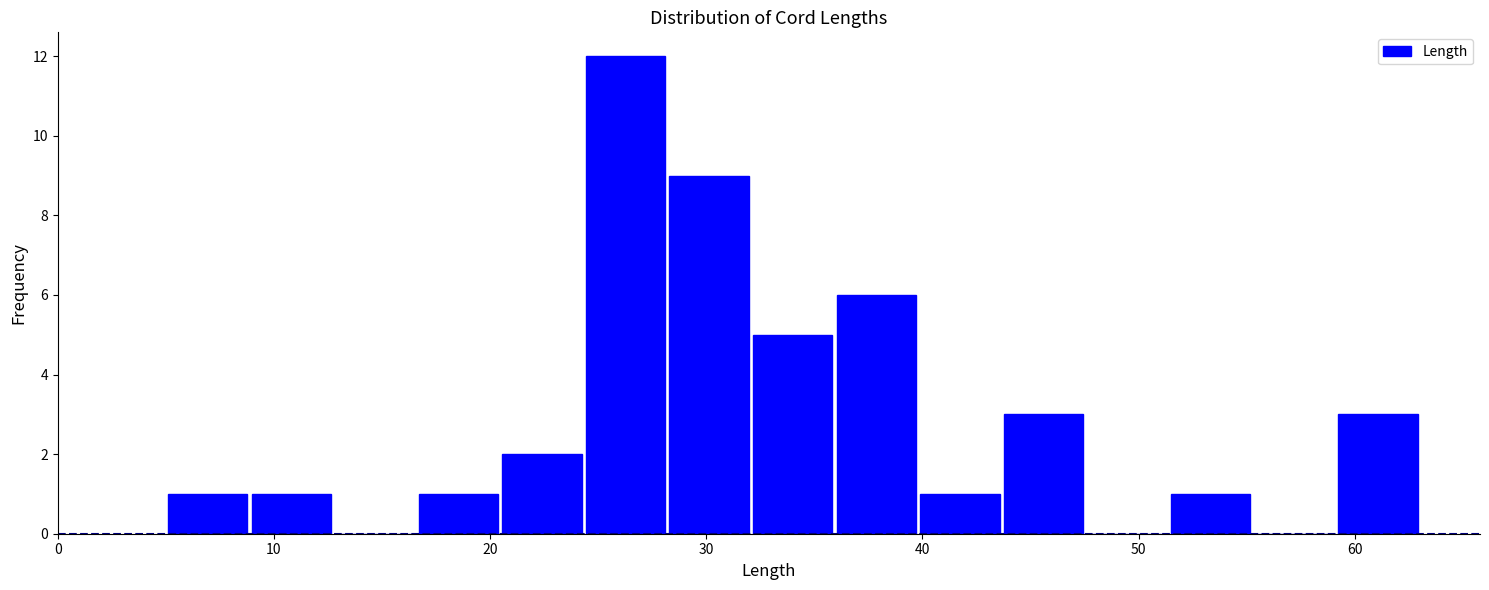

Around what value on the x-axis is the tallest bar? Give the approximate position of its centre, as read against the axis.

26